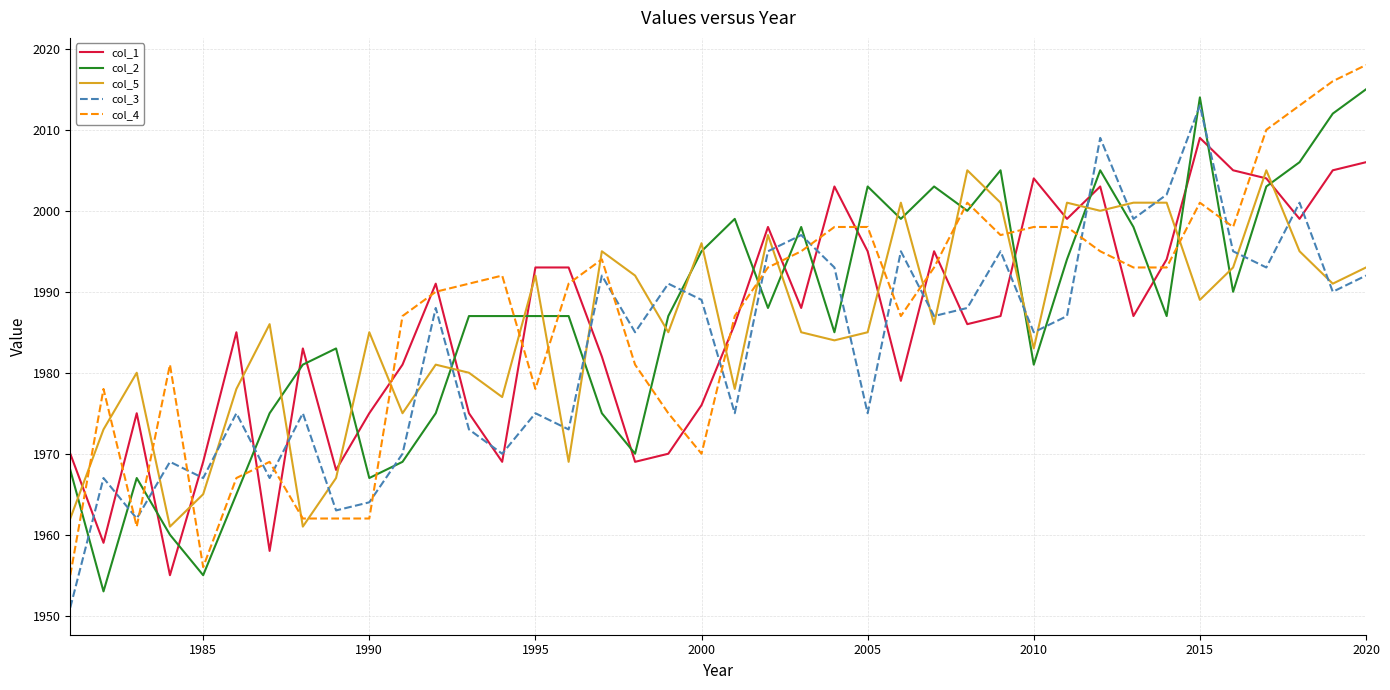

What is the difference between the maximum and minimum values in the col_2 series?

62